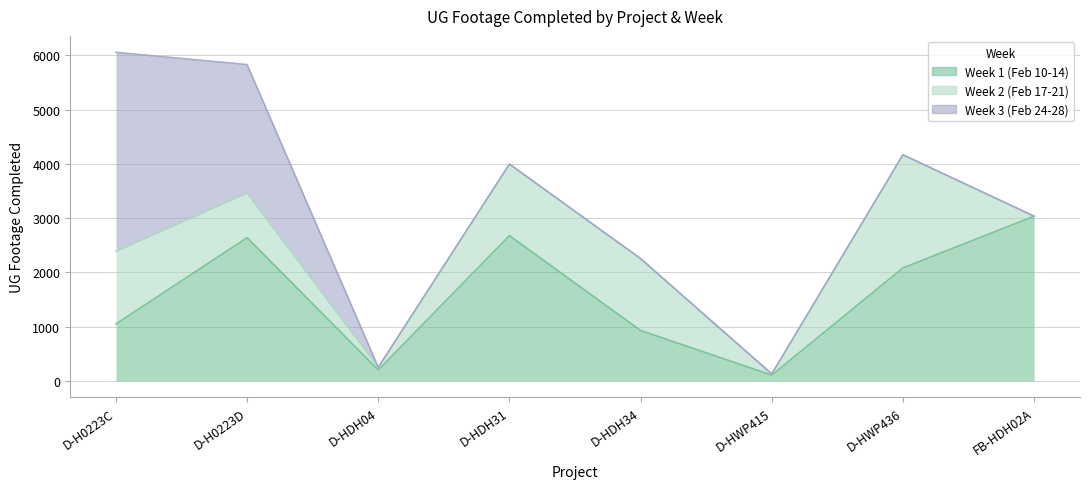

How many categories are shown in the chart?

8